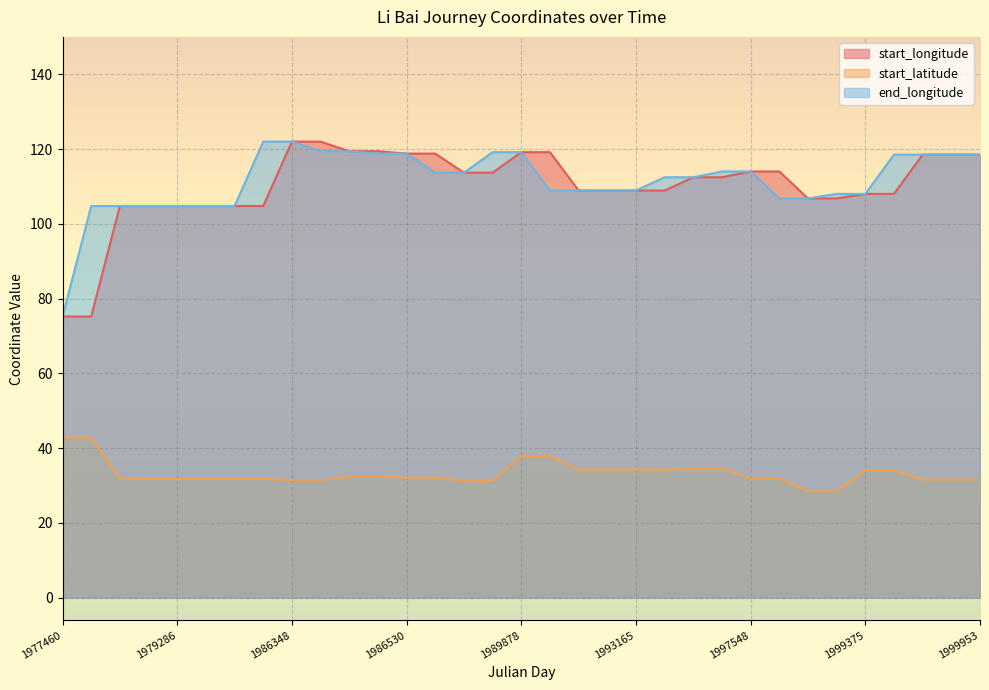

Reading left to right, transcribe all the data shown in this chart.

start_longitude: 75.2	75.2	104.8	104.8	104.8	104.8	104.8	104.8	122.0	122.0	119.4	119.4	118.8	118.8	113.7	113.7	119.2	119.2	108.9	108.9	108.9	108.9	112.5	112.5	114.0	114.0	106.8	106.8	108.0	108.0	118.5	118.5	118.5
start_latitude: 42.8	42.8	31.8	31.8	31.8	31.8	31.8	31.8	31.4	31.4	32.4	32.4	32.1	32.1	31.3	31.3	37.8	37.8	34.3	34.3	34.3	34.3	34.6	34.6	31.9	31.9	28.4	28.4	34.0	34.0	31.6	31.6	31.6
end_longitude: 75.2	104.8	104.8	104.8	104.8	104.8	104.8	122.0	122.0	119.4	119.4	118.8	118.8	113.7	113.7	119.2	119.2	108.9	108.9	108.9	108.9	112.5	112.5	114.0	114.0	106.8	106.8	108.0	108.0	118.5	118.5	118.5	118.5